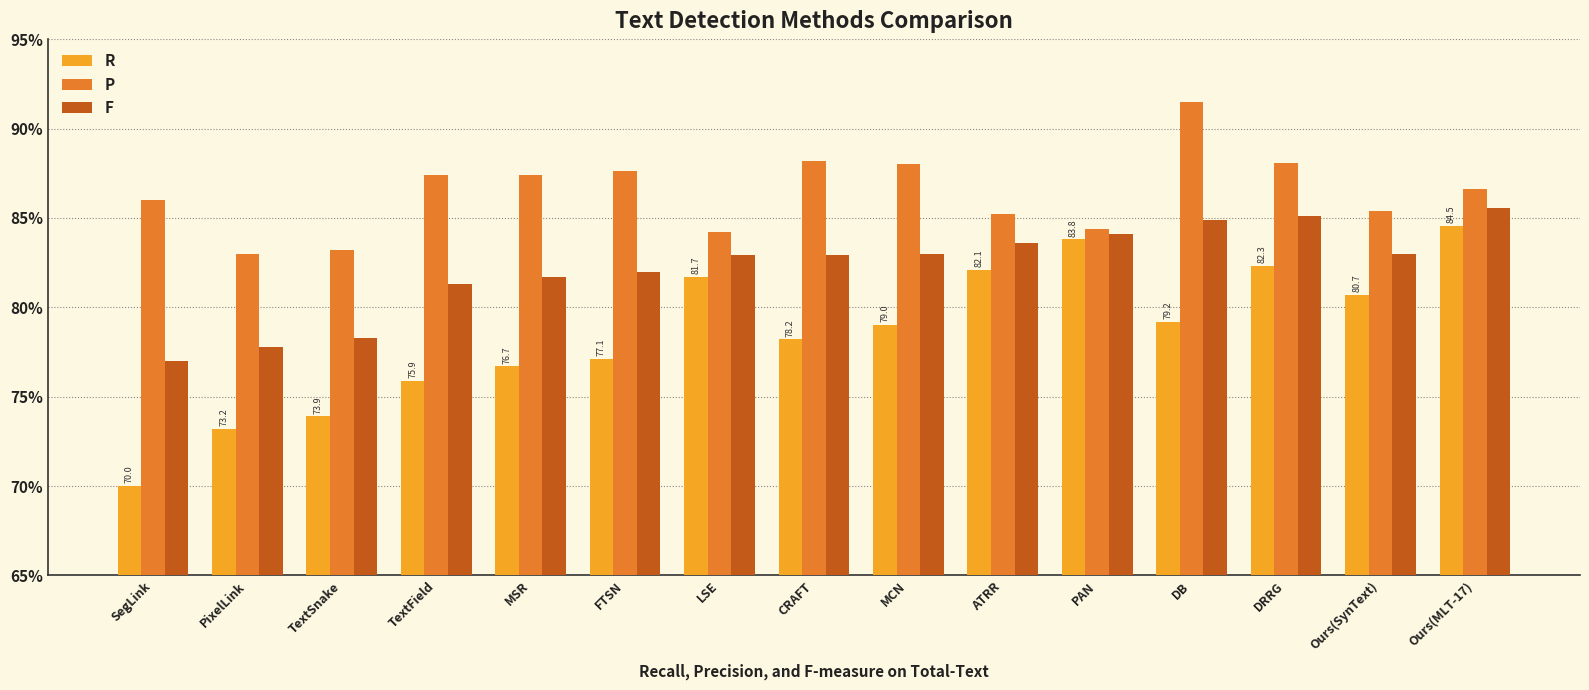

Count the number of data series in this chart.

3